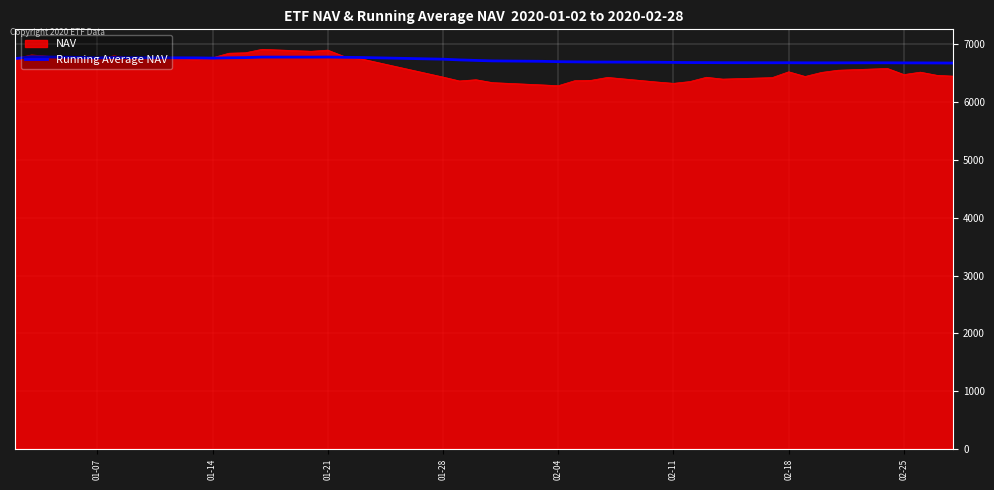

Which series has the largest range (max minus min)?

NAV